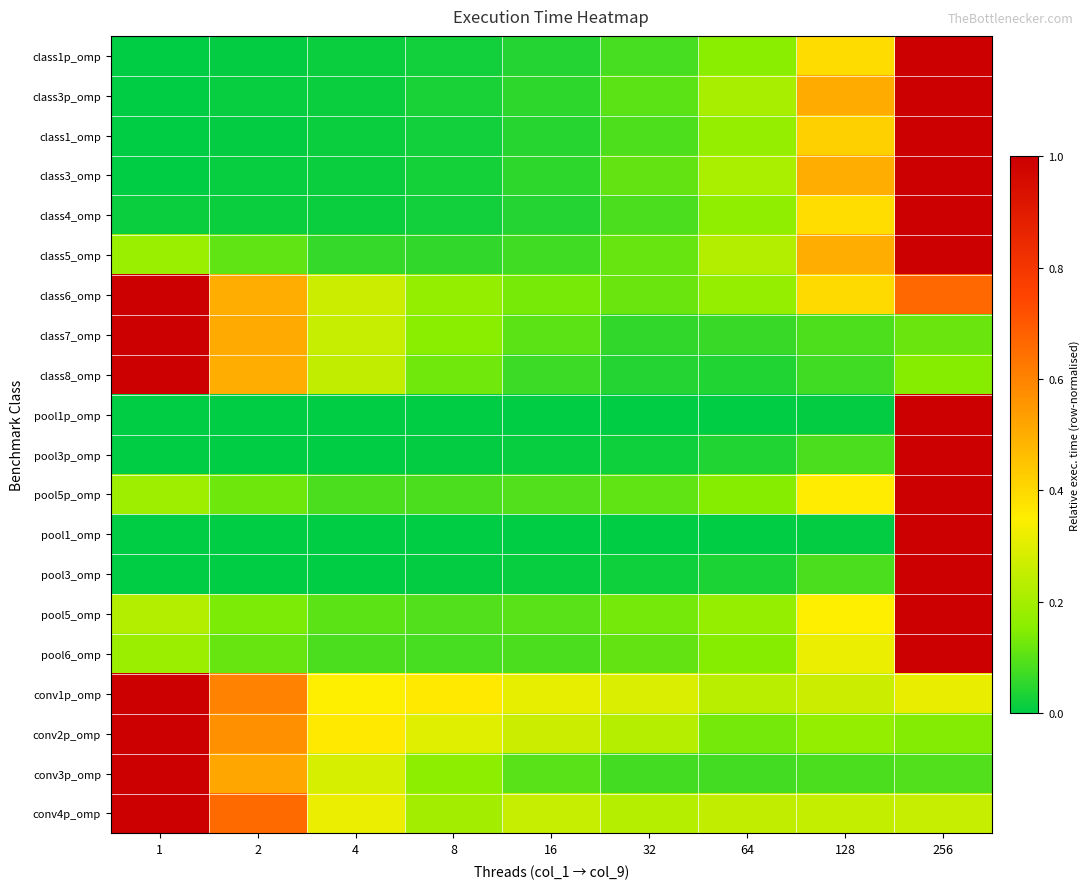

Reading left to right, transcribe all the data shown in this chart.

class1p_omp: 1=0.0	2=0.0	4=0.0	8=0.0	16=0.0	32=0.1	64=0.2	128=0.4	256=1.0
class3p_omp: 1=0.0	2=0.0	4=0.0	8=0.0	16=0.1	32=0.1	64=0.2	128=0.5	256=1.0
class1_omp: 1=0.0	2=0.0	4=0.0	8=0.0	16=0.0	32=0.1	64=0.2	128=0.4	256=1.0
class3_omp: 1=0.0	2=0.0	4=0.0	8=0.0	16=0.1	32=0.1	64=0.2	128=0.5	256=1.0
class4_omp: 1=0.0	2=0.0	4=0.0	8=0.0	16=0.0	32=0.1	64=0.2	128=0.4	256=1.0
class5_omp: 1=0.2	2=0.1	4=0.1	8=0.1	16=0.1	32=0.1	64=0.2	128=0.5	256=1.0
class6_omp: 1=1.0	2=0.5	4=0.3	8=0.2	16=0.1	32=0.1	64=0.2	128=0.4	256=0.7
class7_omp: 1=1.0	2=0.5	4=0.3	8=0.2	16=0.1	32=0.1	64=0.1	128=0.1	256=0.1
class8_omp: 1=1.0	2=0.5	4=0.2	8=0.1	16=0.1	32=0.0	64=0.0	128=0.1	256=0.2
pool1p_omp: 1=0.0	2=0.0	4=0.0	8=0.0	16=0.0	32=0.0	64=0.0	128=0.0	256=1.0
pool3p_omp: 1=0.0	2=0.0	4=0.0	8=0.0	16=0.0	32=0.0	64=0.0	128=0.1	256=1.0
pool5p_omp: 1=0.2	2=0.1	4=0.1	8=0.1	16=0.1	32=0.1	64=0.2	128=0.4	256=1.0
pool1_omp: 1=0.0	2=0.0	4=0.0	8=0.0	16=0.0	32=0.0	64=0.0	128=0.0	256=1.0
pool3_omp: 1=0.0	2=0.0	4=0.0	8=0.0	16=0.0	32=0.0	64=0.0	128=0.1	256=1.0
pool5_omp: 1=0.2	2=0.1	4=0.1	8=0.1	16=0.1	32=0.1	64=0.2	128=0.3	256=1.0
pool6_omp: 1=0.2	2=0.1	4=0.1	8=0.1	16=0.1	32=0.1	64=0.2	128=0.3	256=1.0
conv1p_omp: 1=1.0	2=0.6	4=0.3	8=0.4	16=0.3	32=0.3	64=0.2	128=0.3	256=0.3
conv2p_omp: 1=1.0	2=0.6	4=0.4	8=0.3	16=0.3	32=0.2	64=0.1	128=0.2	256=0.1
conv3p_omp: 1=1.0	2=0.5	4=0.3	8=0.2	16=0.1	32=0.1	64=0.1	128=0.1	256=0.1
conv4p_omp: 1=1.0	2=0.7	4=0.3	8=0.2	16=0.3	32=0.2	64=0.2	128=0.3	256=0.3